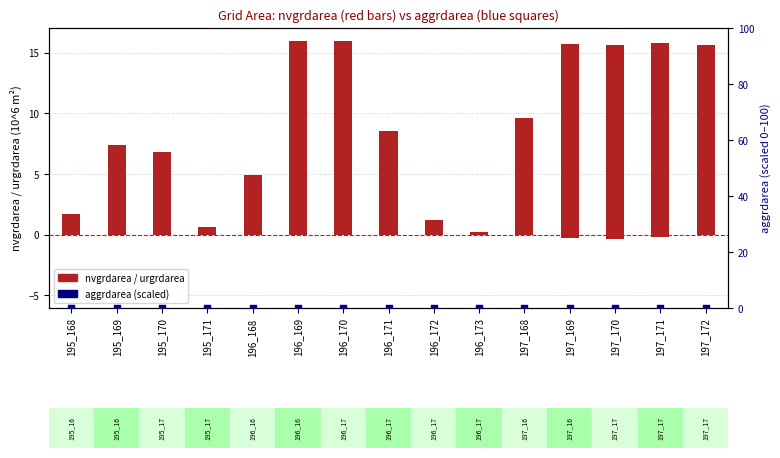

Is the value of nvgrdarea at 196_168 greater than the value of urgrdarea at 196_171?

Yes